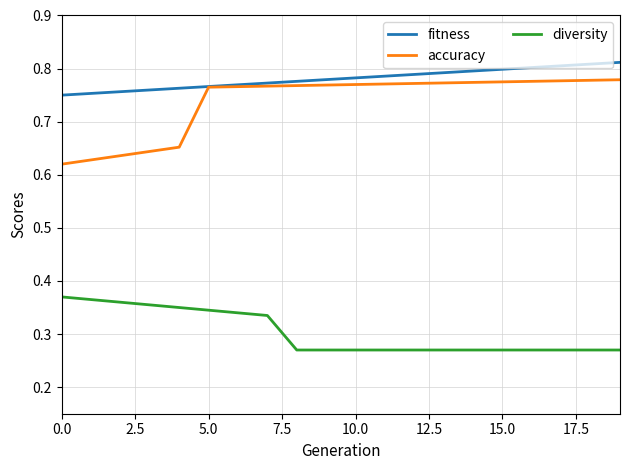

List the series in order of their peak value, highest first.

fitness, accuracy, diversity